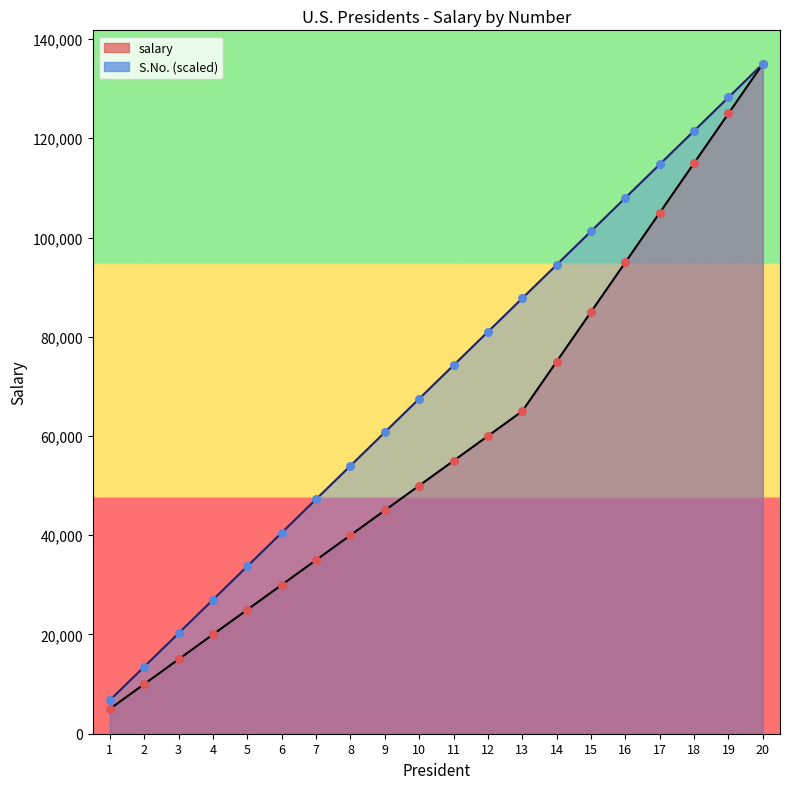

Which series has the largest total across all categories?

S.No.